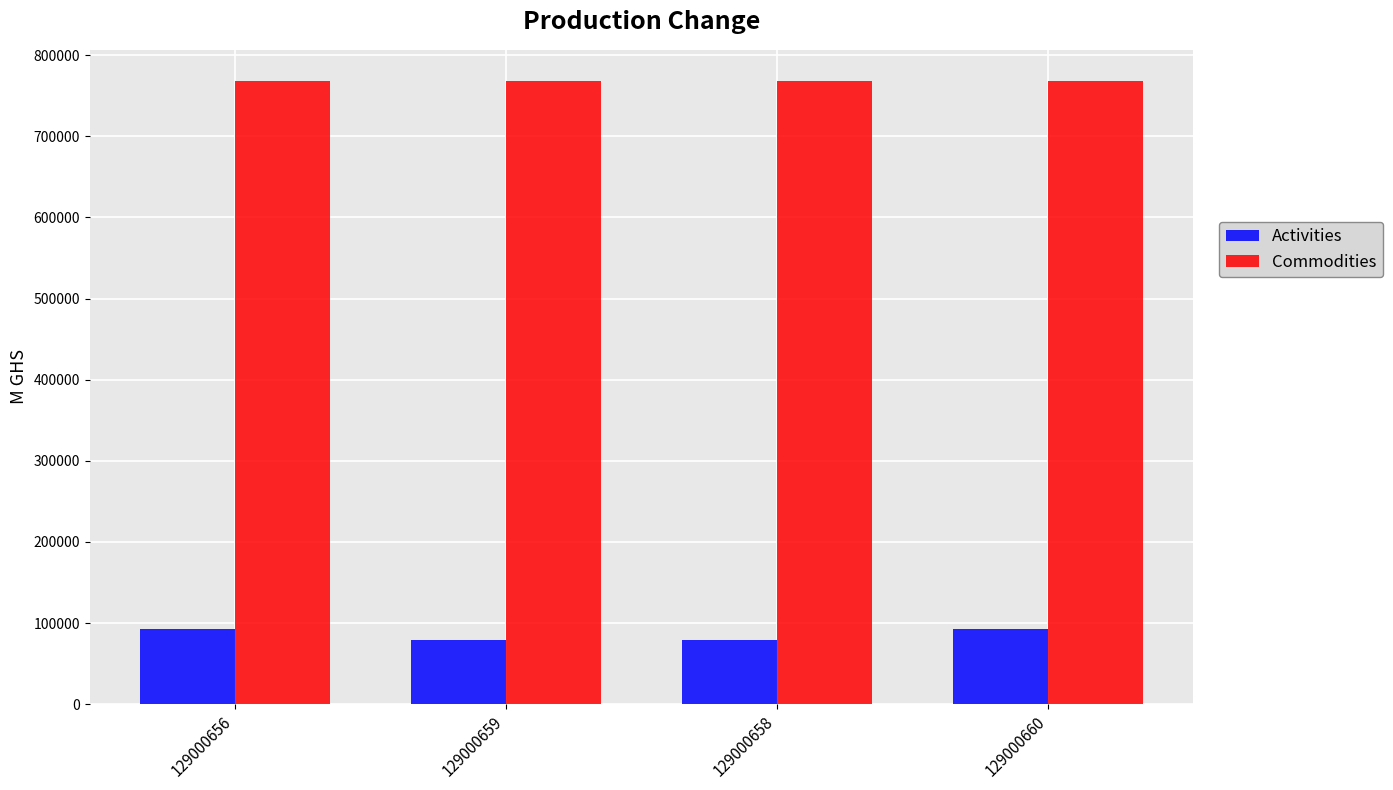

The value of Commodities at 129000659 is 1373395. True or false?

False